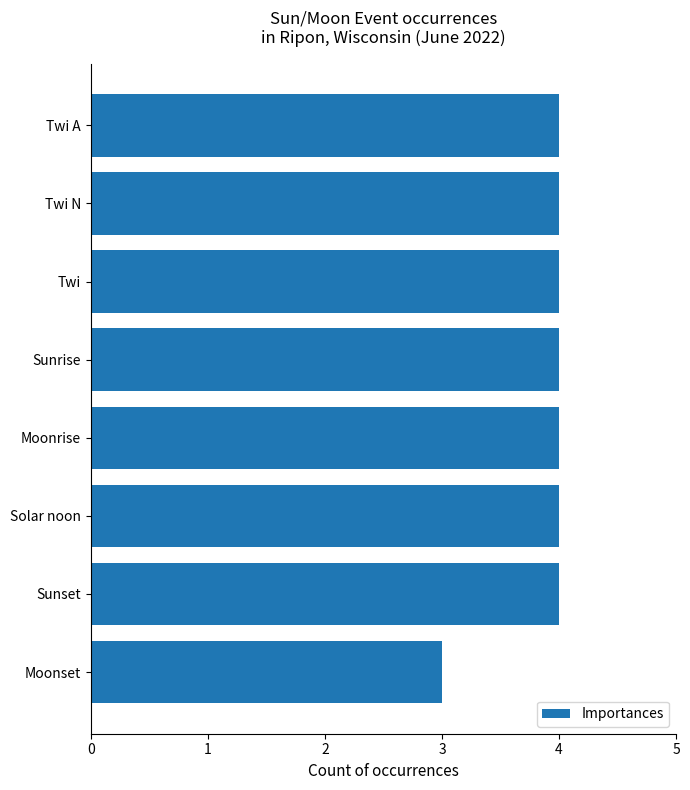

Read the value at Twi N.

4